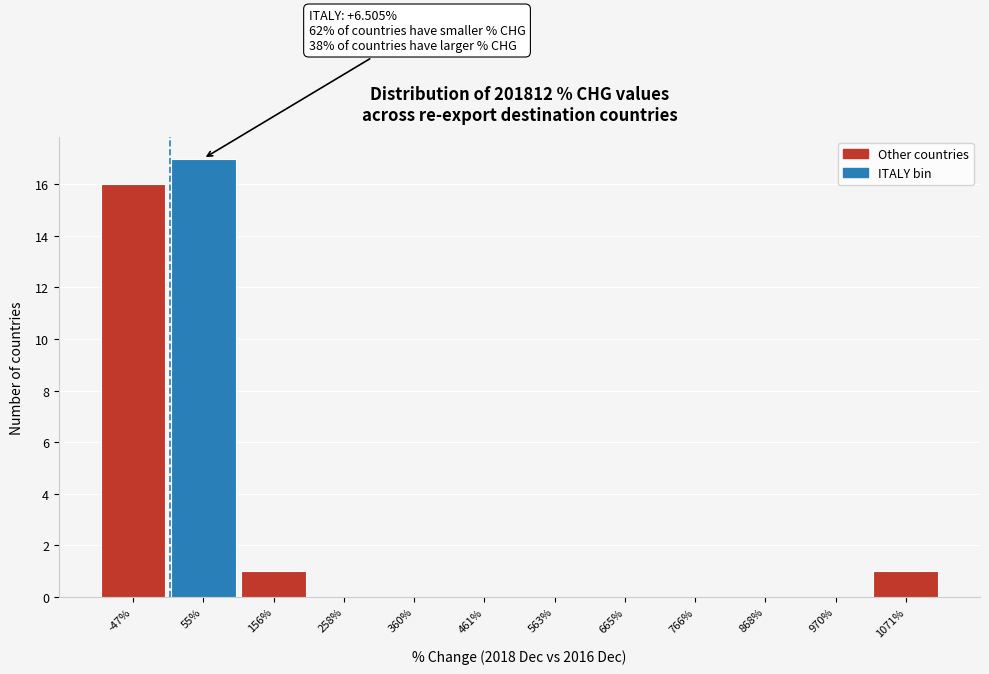

Which range on the x-axis has the tallest bar?

0 to 100